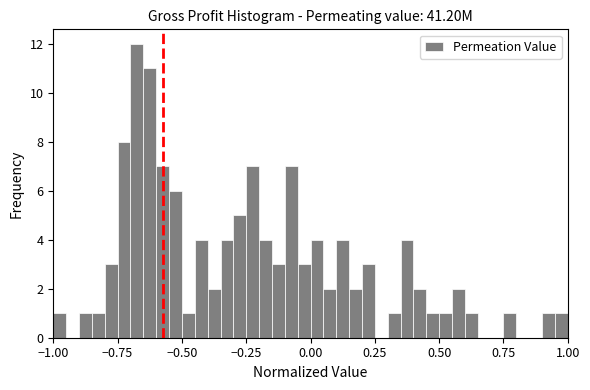

Around what value on the x-axis is the tallest bar? Give the approximate position of its centre, as read against the axis.

-0.65